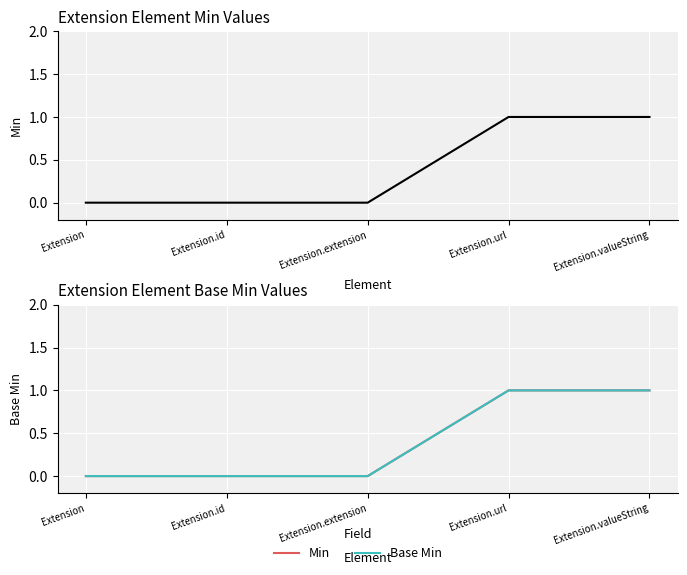

True or false: Min and Base Min cross at least once.

False